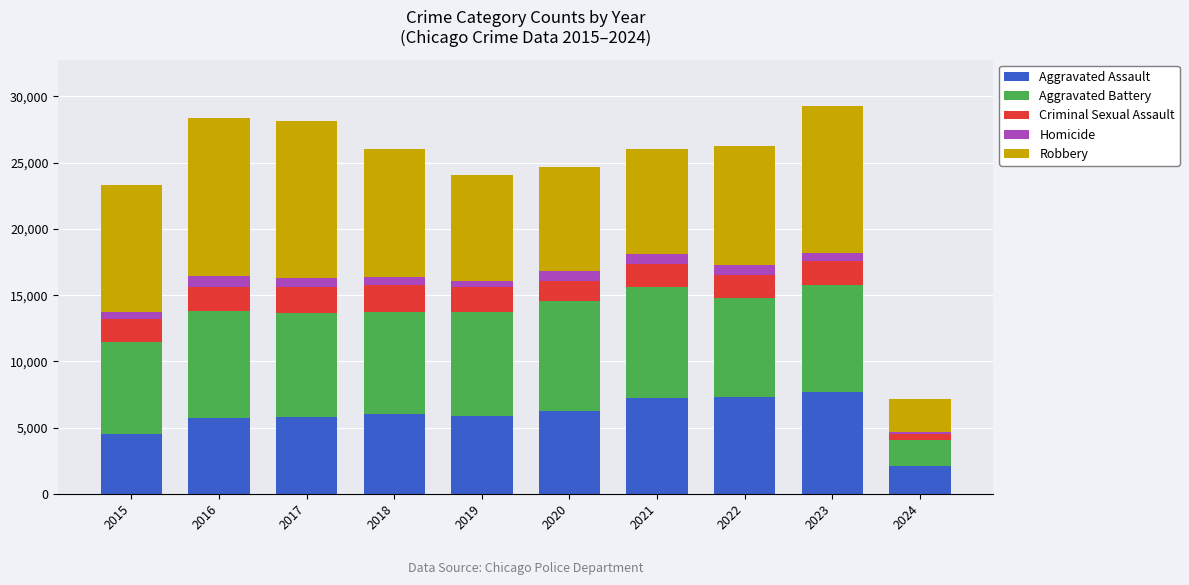

At which label does Aggravated Assault reach its minimum?

2024